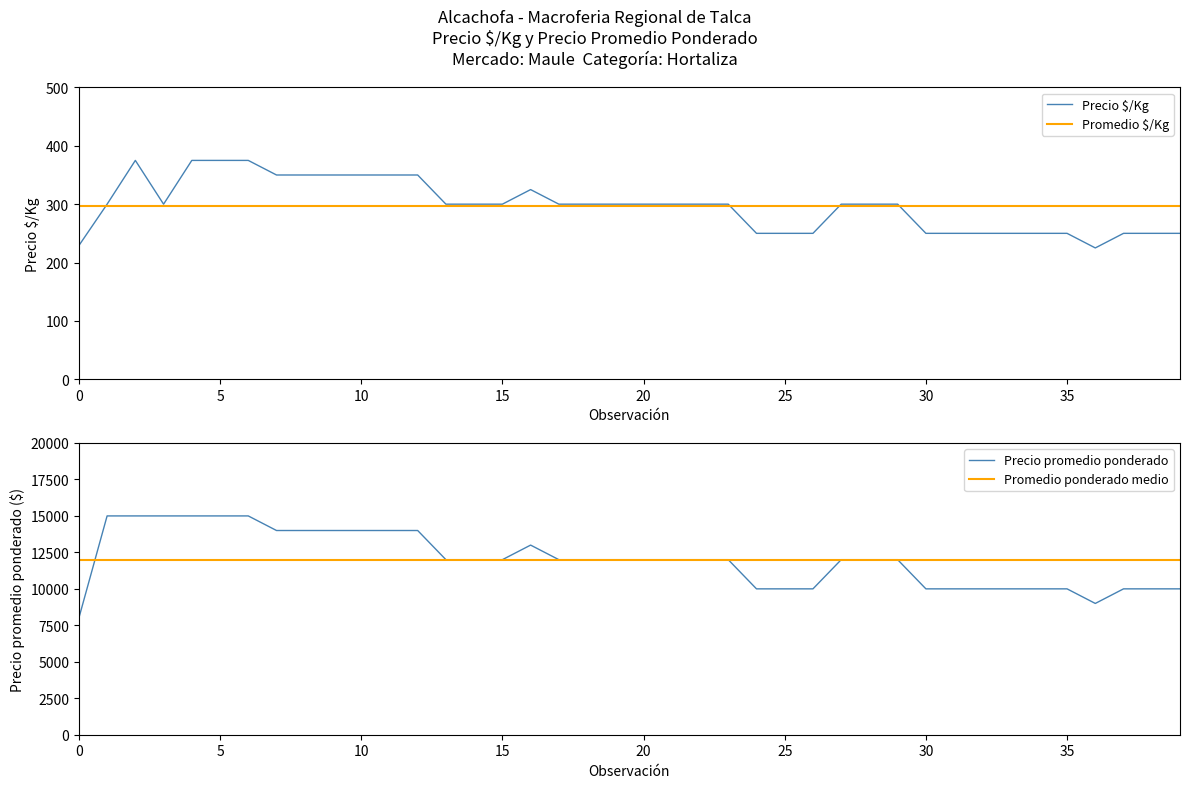

Which series ends up on top after the final intersection of Promedio $/Kg and Precio $/Kg?

Promedio $/Kg